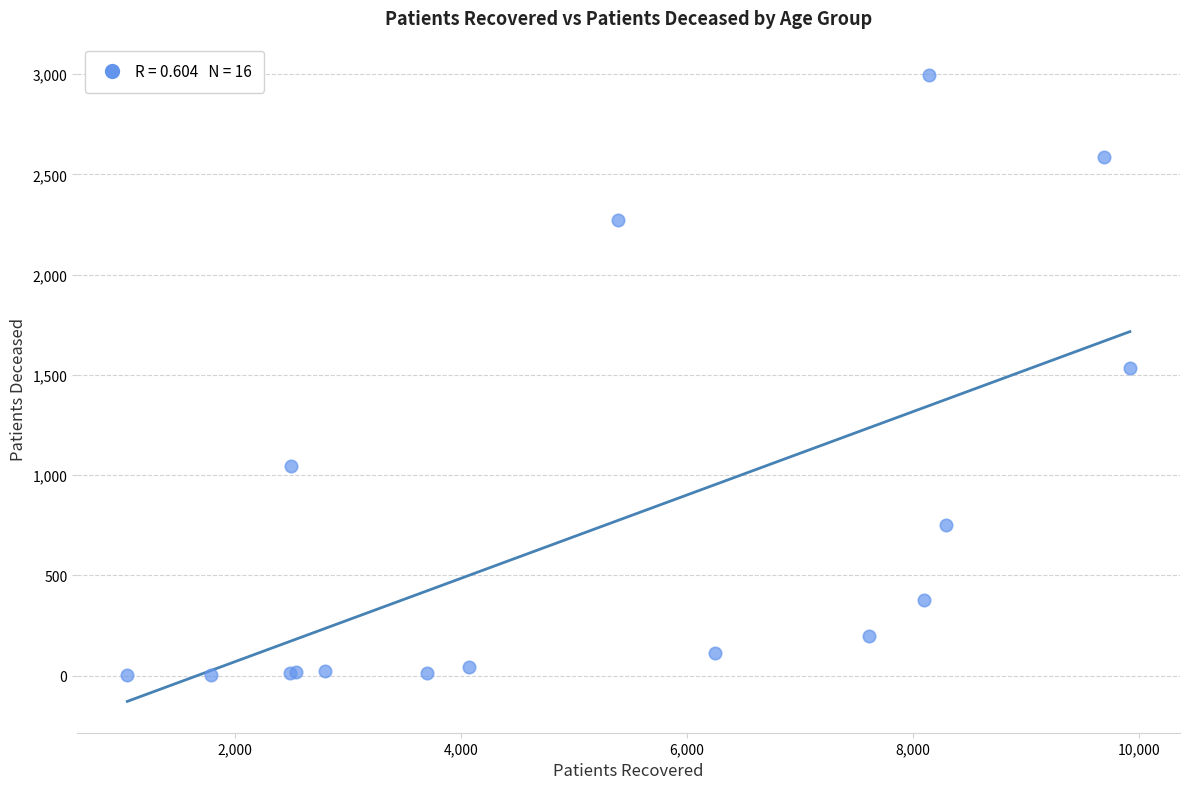

What Y value in the scatter plot is closest to 1500?

1536